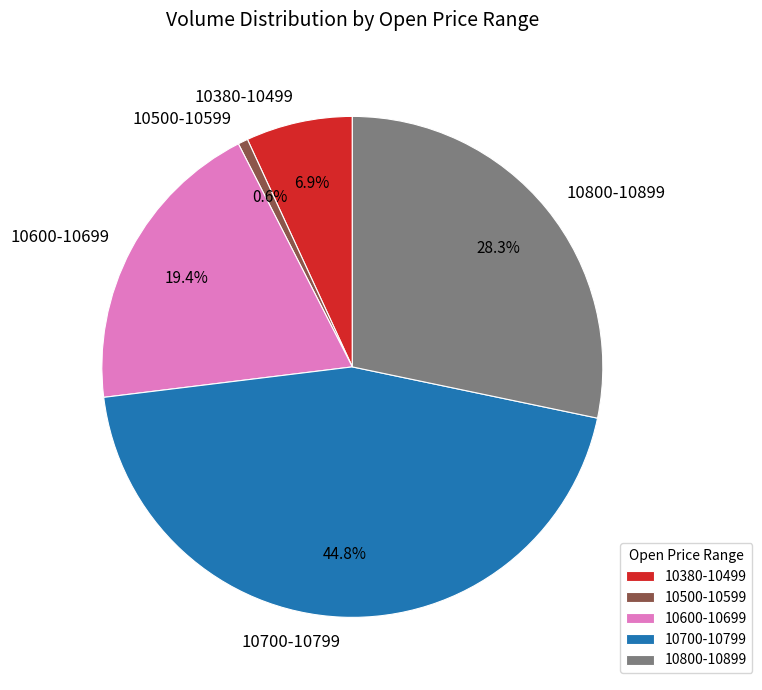

Rank the categories by value from lowest to highest.

10500-10599, 10380-10499, 10600-10699, 10800-10899, 10700-10799